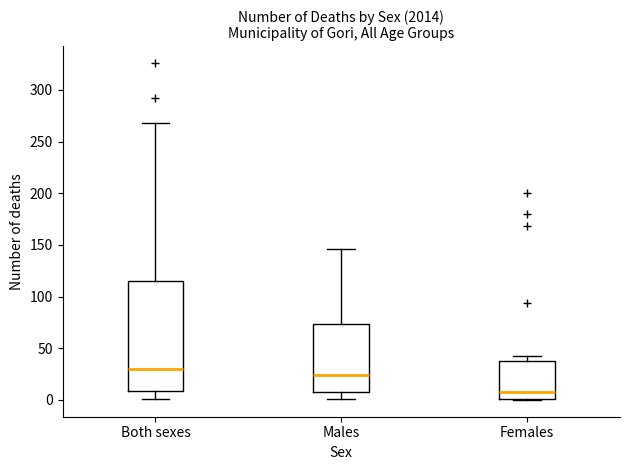

Where is the upper edge of the box for Females on the y-axis? The values are not printed on the chart, so give them approximately, as read against the axis.

40